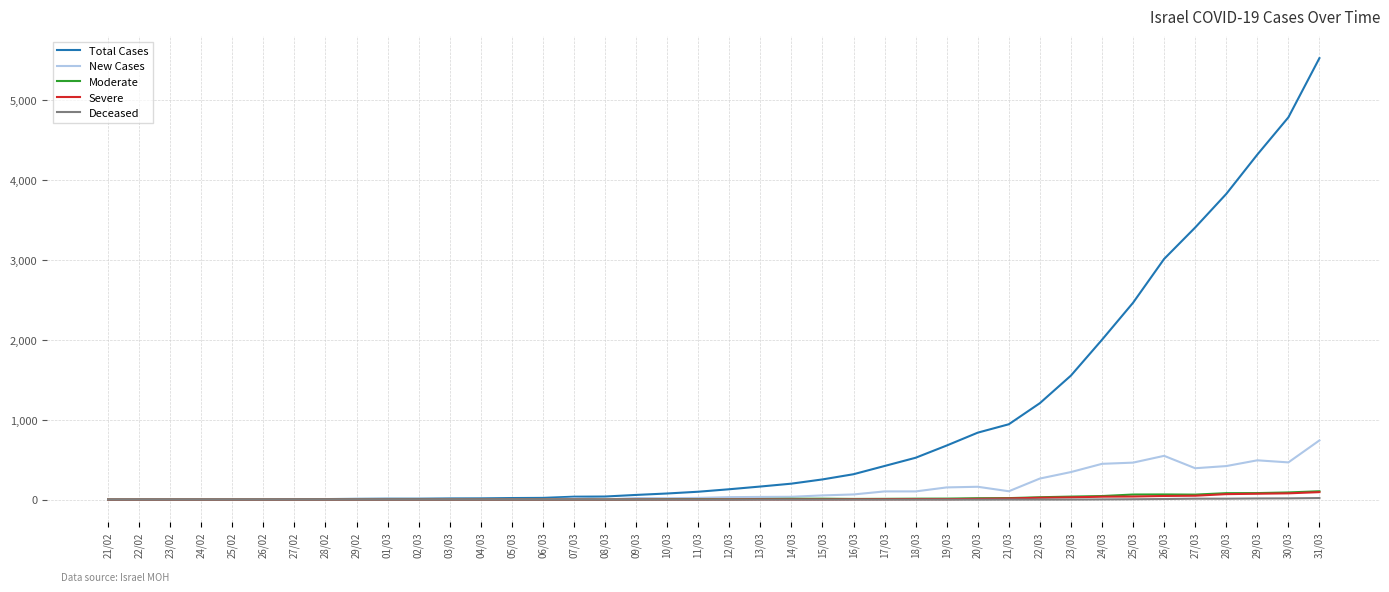

Between 03/03 and 27/03, which series saw the biggest shift?

Total Cases